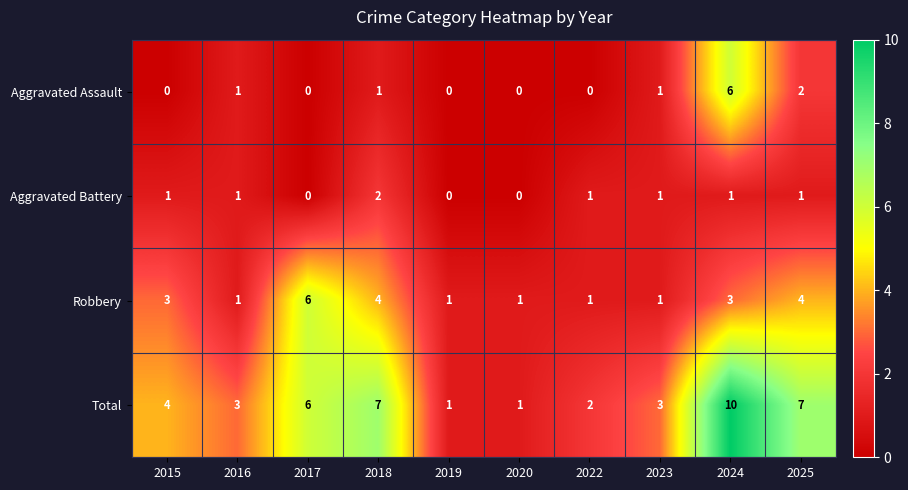

Where is Total nearest to the value 5?

2015